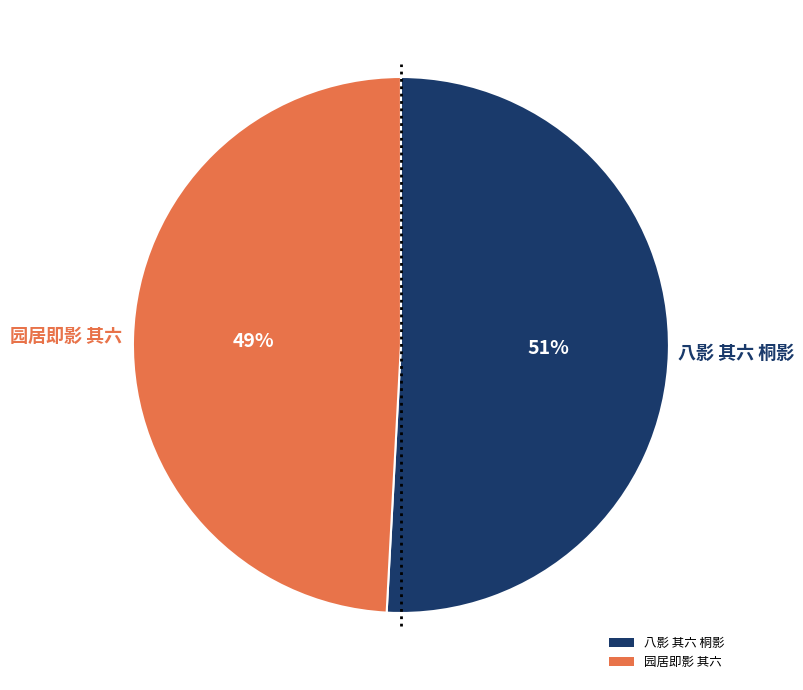

Which category has the biggest portion of the pie?

八影 其六 桐影